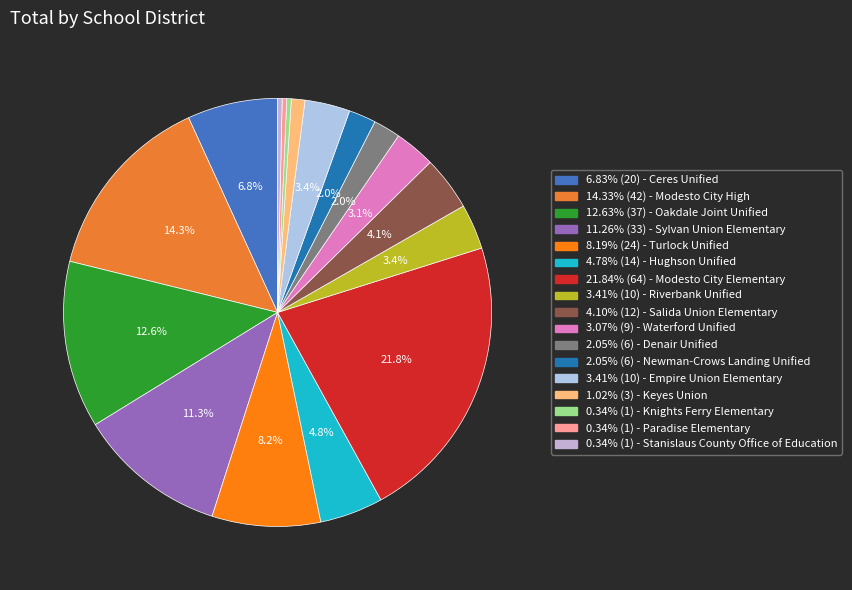

How many segments does this pie chart have?

17